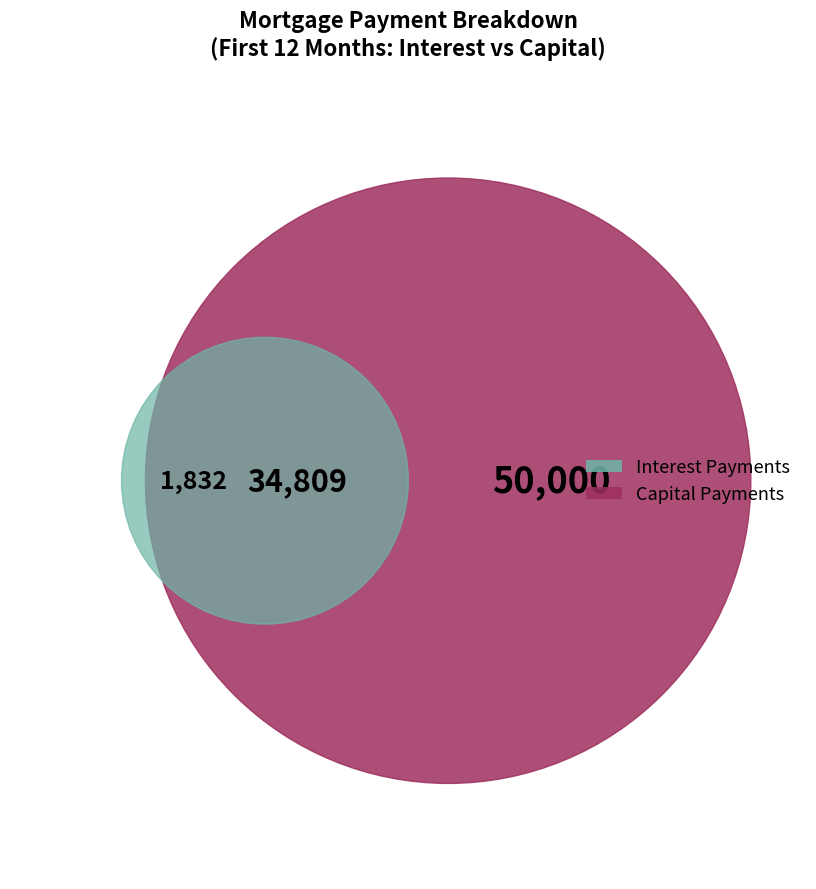

At 12, list the series in order from smallest to largest.

interest, capital